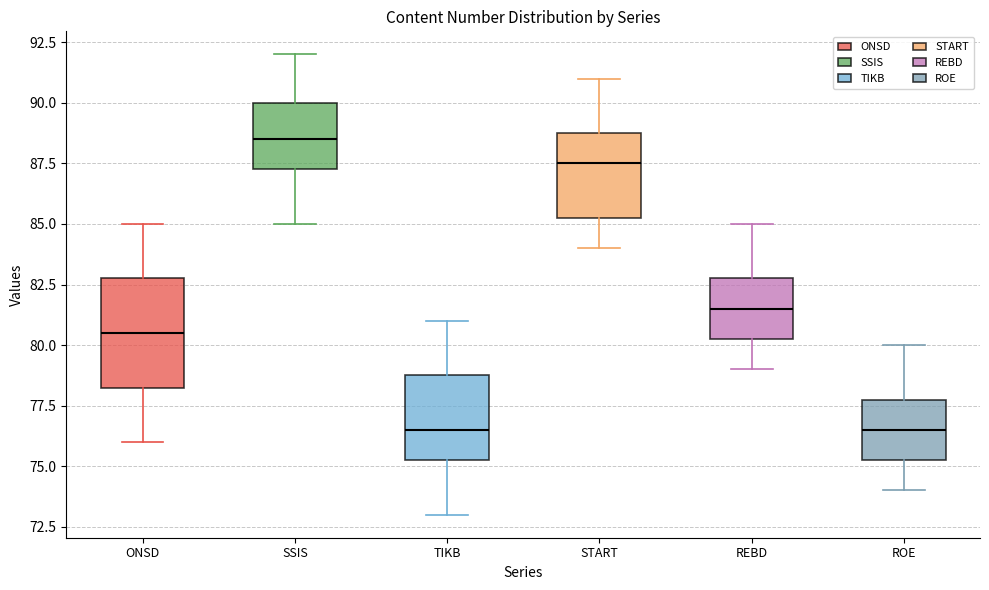

Reading left to right, transcribe this box plot: for each box, give where its median line is, the range the box spans, and where its two whiskers end, as read against the y-axis. The values are not printed on the chart, so give them approximately, as read against the axis.

ONSD: median 80.5, box 78.5 to 83.0, whiskers 76.0 to 85.0
SSIS: median 88.5, box 87.5 to 90.0, whiskers 85.0 to 92.0
TIKB: median 76.5, box 75.5 to 79.0, whiskers 73.0 to 81.0
START: median 87.5, box 85.5 to 89.0, whiskers 84.0 to 91.0
REBD: median 81.5, box 80.5 to 83.0, whiskers 79.0 to 85.0
ROE: median 76.5, box 75.5 to 78.0, whiskers 74.0 to 80.0